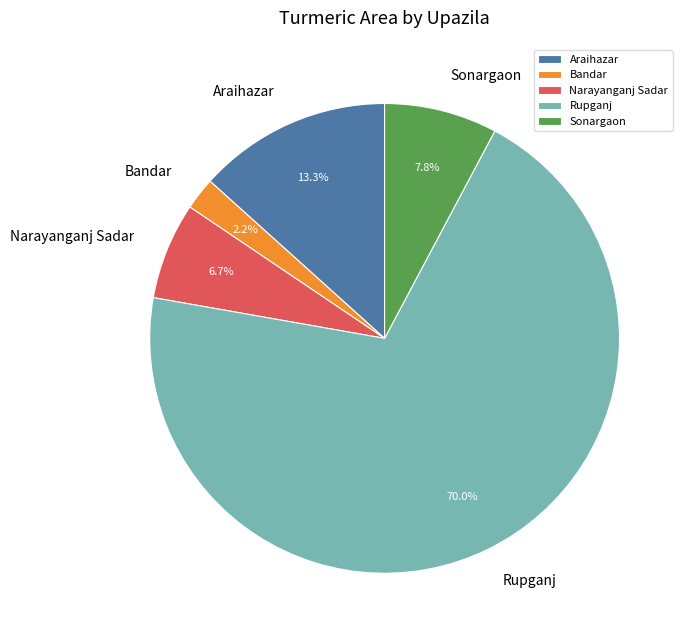

To the nearest percent, what is the combined percentage of Narayanganj Sadar and Sonargaon?

14%